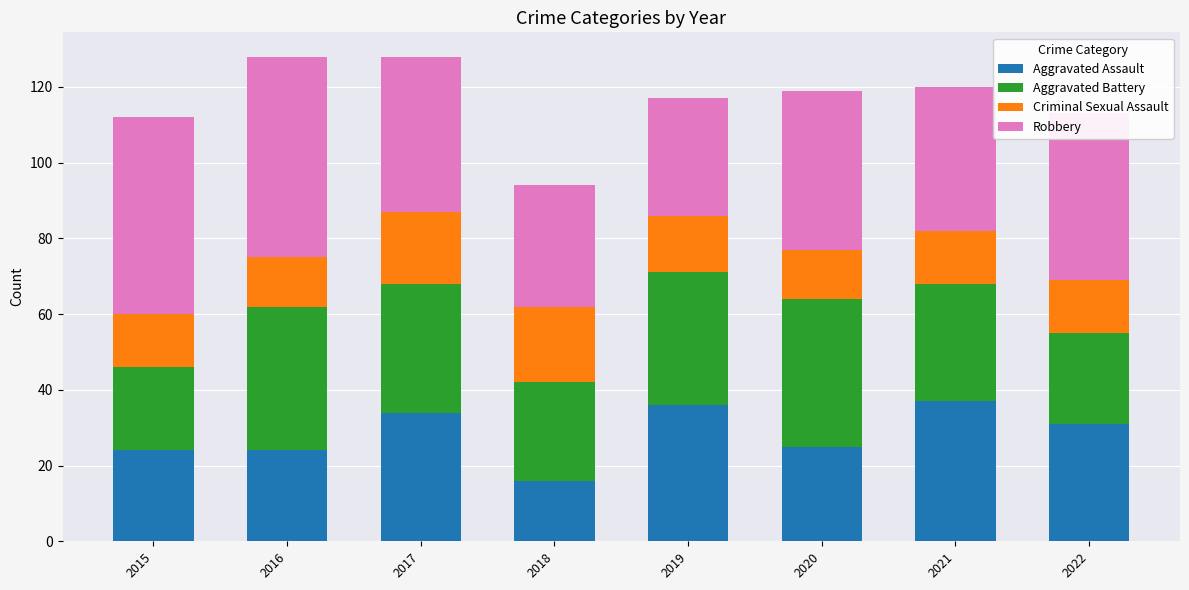

What is the average value of the Aggravated Assault series?

28